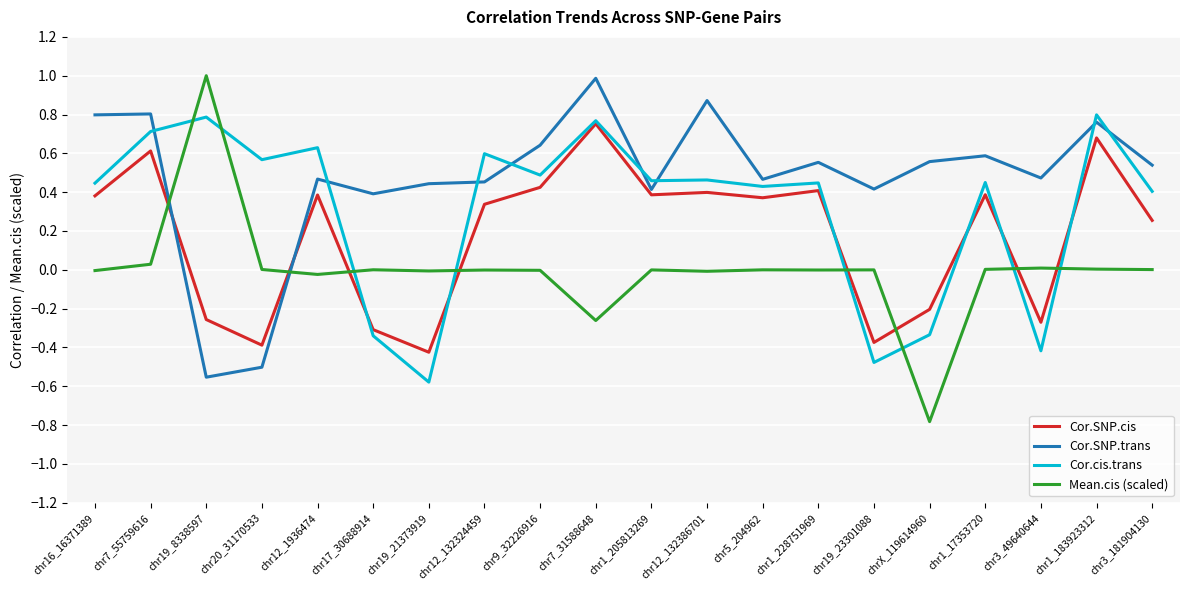

How many series are shown in this chart?

4